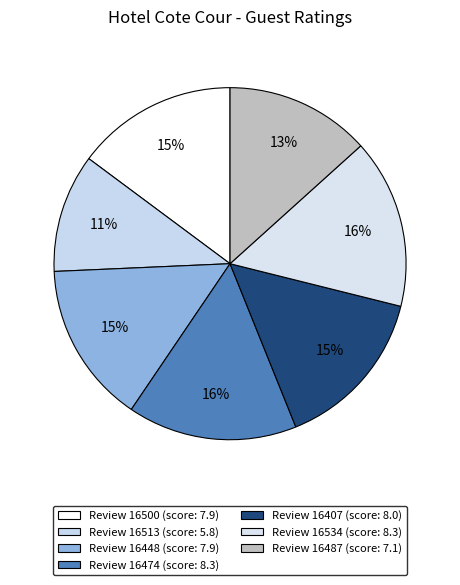

How many segments does this pie chart have?

7